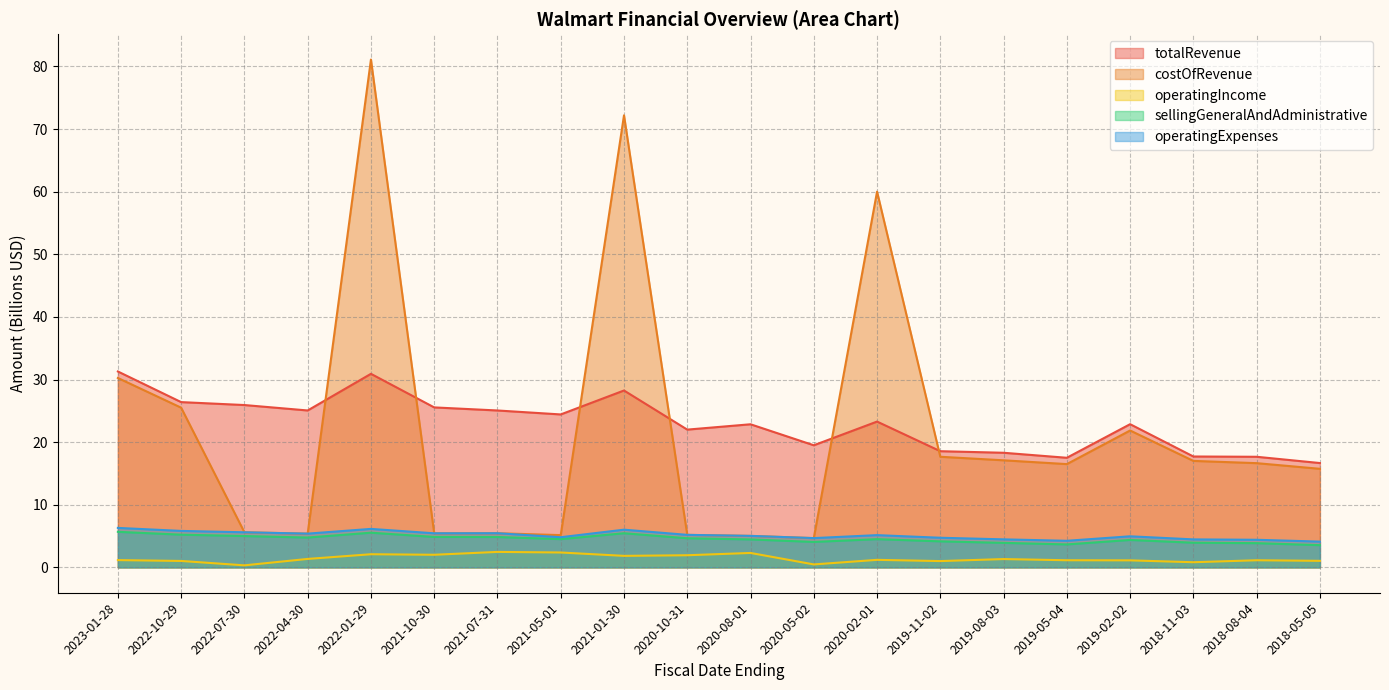

Reading right to left, transcribe all the data shown in this chart.

totalRevenue: 2018-05-05=16.7	2018-08-04=17.7	2018-11-03=17.7	2019-02-02=22.9	2019-05-04=17.5	2019-08-03=18.3	2019-11-02=18.6	2020-02-01=23.3	2020-05-02=19.5	2020-08-01=22.9	2020-10-31=22.0	2021-01-30=28.2	2021-05-01=24.4	2021-07-31=25.1	2021-10-30=25.5	2022-01-29=30.9	2022-04-30=25.1	2022-07-30=25.9	2022-10-29=26.4	2023-01-28=31.3
costOfRevenue: 2018-05-05=15.7	2018-08-04=16.6	2018-11-03=17.0	2019-02-02=21.9	2019-05-04=16.5	2019-08-03=17.1	2019-11-02=17.7	2020-02-01=60.0	2020-05-02=4.7	2020-08-01=5.0	2020-10-31=5.2	2021-01-30=72.2	2021-05-01=5.1	2021-07-31=5.5	2021-10-30=5.4	2022-01-29=81.1	2022-04-30=5.4	2022-07-30=5.6	2022-10-29=25.5	2023-01-28=30.2
operatingIncome: 2018-05-05=1.0	2018-08-04=1.1	2018-11-03=0.8	2019-02-02=1.1	2019-05-04=1.1	2019-08-03=1.3	2019-11-02=1.0	2020-02-01=1.2	2020-05-02=0.5	2020-08-01=2.3	2020-10-31=1.9	2021-01-30=1.8	2021-05-01=2.4	2021-07-31=2.5	2021-10-30=2.0	2022-01-29=2.1	2022-04-30=1.3	2022-07-30=0.3	2022-10-29=1.0	2023-01-28=1.2
sellingGeneralAndAdministrative: 2018-05-05=3.5	2018-08-04=3.9	2018-11-03=3.9	2019-02-02=4.4	2019-05-04=3.7	2019-08-03=3.9	2019-11-02=4.2	2020-02-01=4.5	2020-05-02=4.1	2020-08-01=4.5	2020-10-31=4.6	2021-01-30=5.4	2021-05-01=4.5	2021-07-31=4.8	2021-10-30=4.9	2022-01-29=5.5	2022-04-30=4.8	2022-07-30=5.0	2022-10-29=5.2	2023-01-28=5.7
operatingExpenses: 2018-05-05=4.1	2018-08-04=4.4	2018-11-03=4.5	2019-02-02=5.0	2019-05-04=4.2	2019-08-03=4.5	2019-11-02=4.7	2020-02-01=5.1	2020-05-02=4.7	2020-08-01=5.0	2020-10-31=5.2	2021-01-30=6.0	2021-05-01=4.8	2021-07-31=5.5	2021-10-30=5.4	2022-01-29=6.1	2022-04-30=5.4	2022-07-30=5.6	2022-10-29=5.8	2023-01-28=6.3